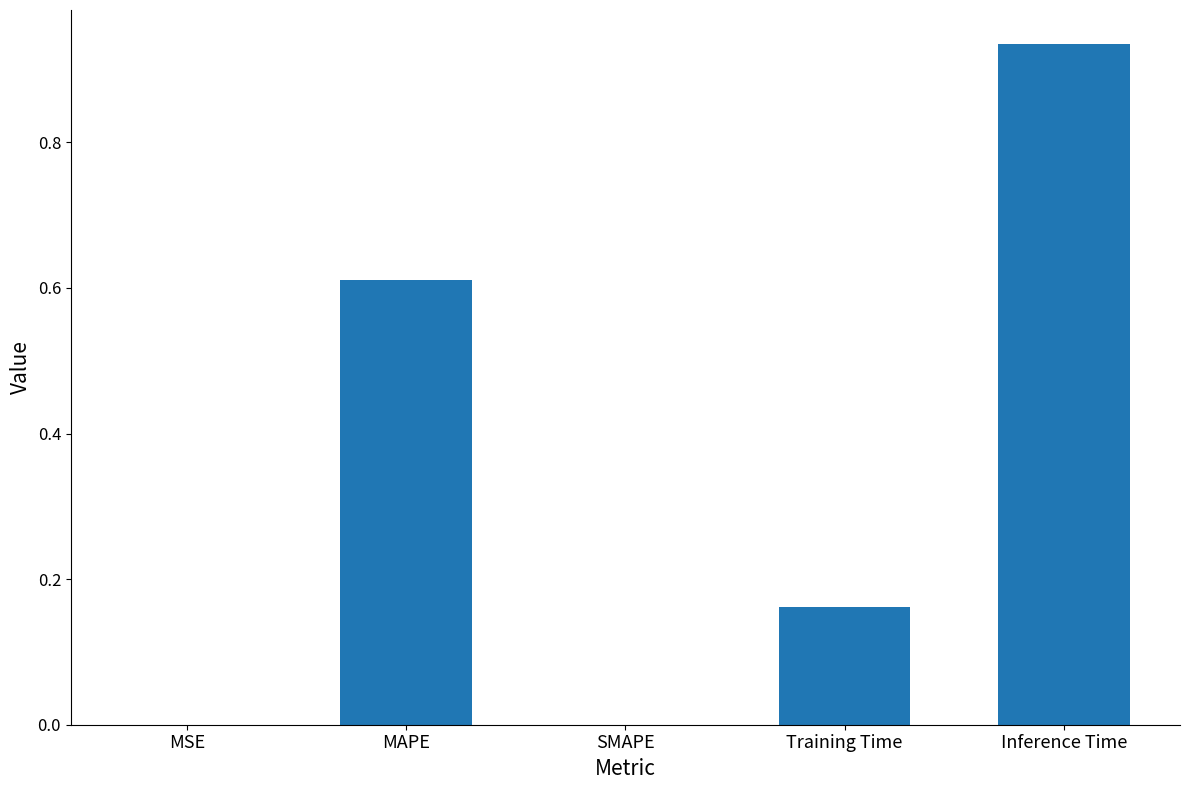

How many distinct data groups are displayed?

1